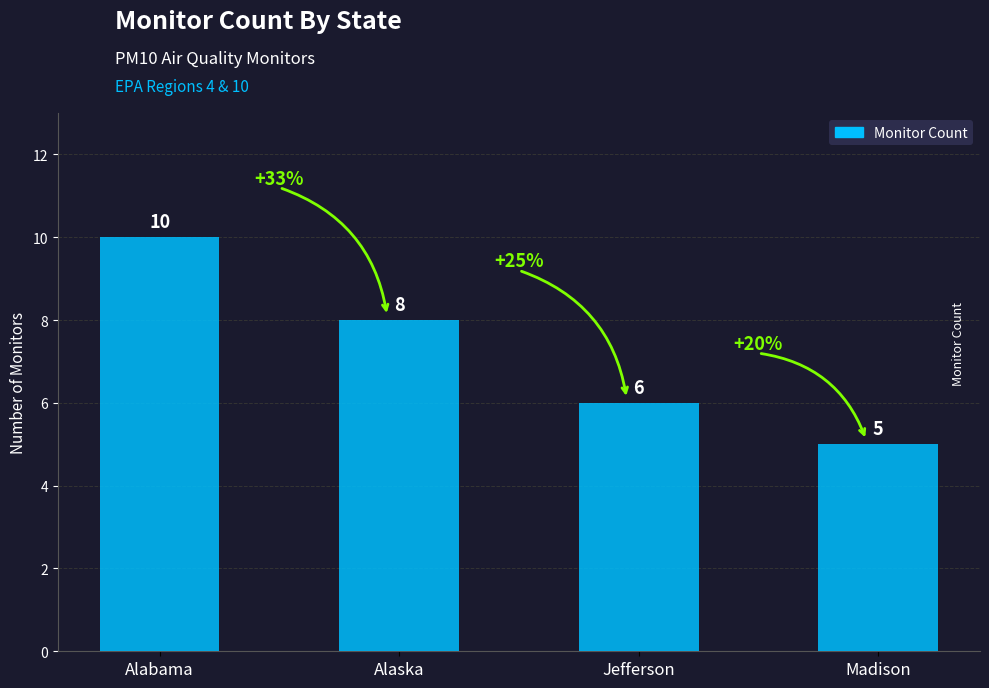

Count the values in the range 6 to 10.

3